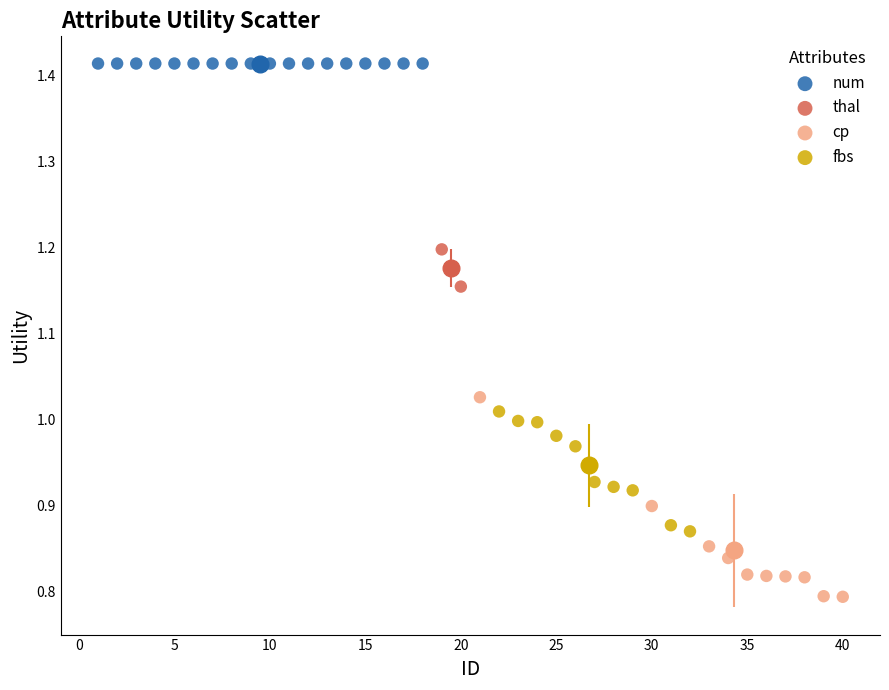

What are all the series names shown in the legend?

num, thal, cp, fbs